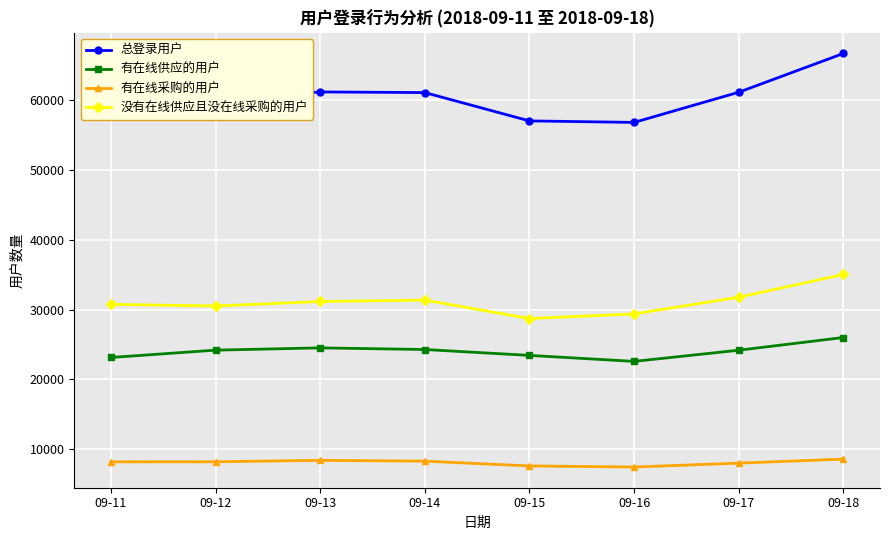

What is the sum of the 没有在线供应且没在线采购的用户 values at 09-11 and 09-18?

65779